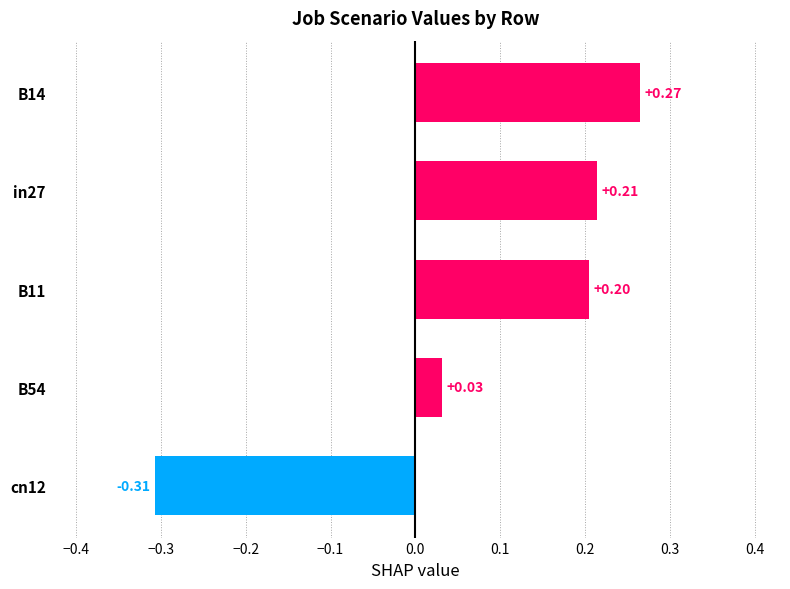

What is the change in value from B54 to in27?

+0.2